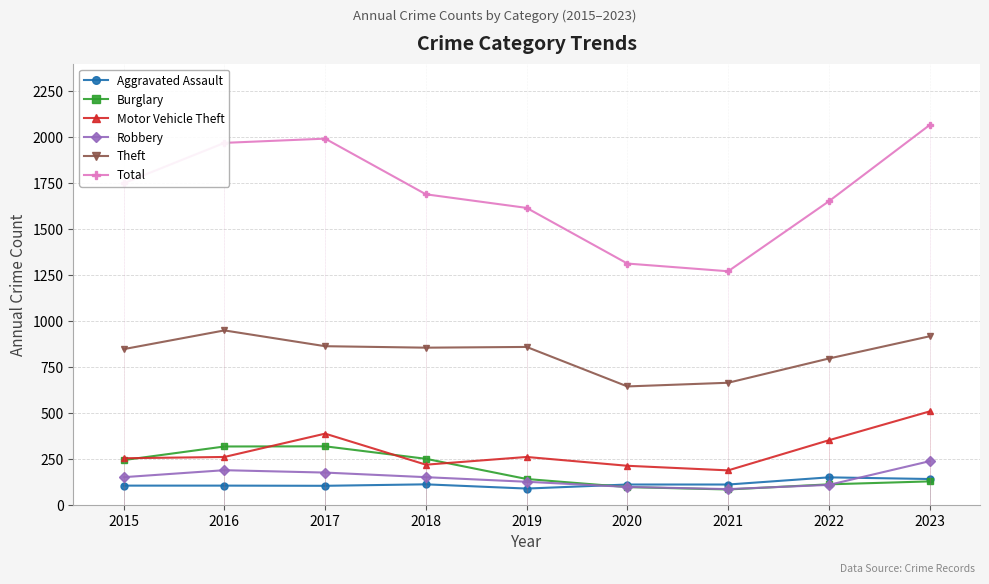

True or false: Burglary has a value of 317 at 2016.

True